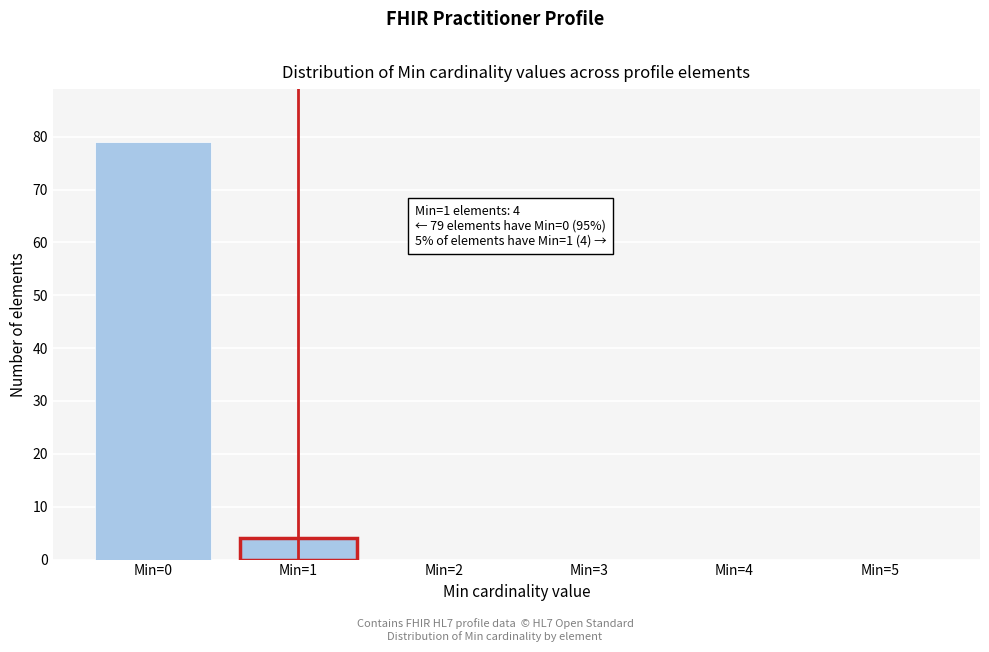

Reading left to right, transcribe all the data shown in this chart.

Min=0=79	Min=1=4	Min=2=0	Min=3=0	Min=4=0	Min=5=0